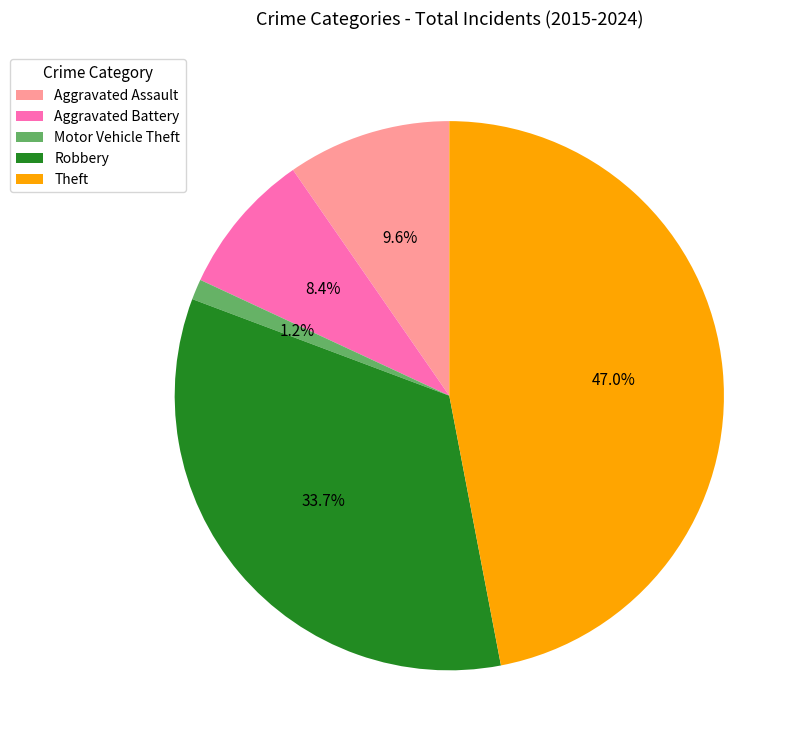

Count the number of slices in the pie.

5